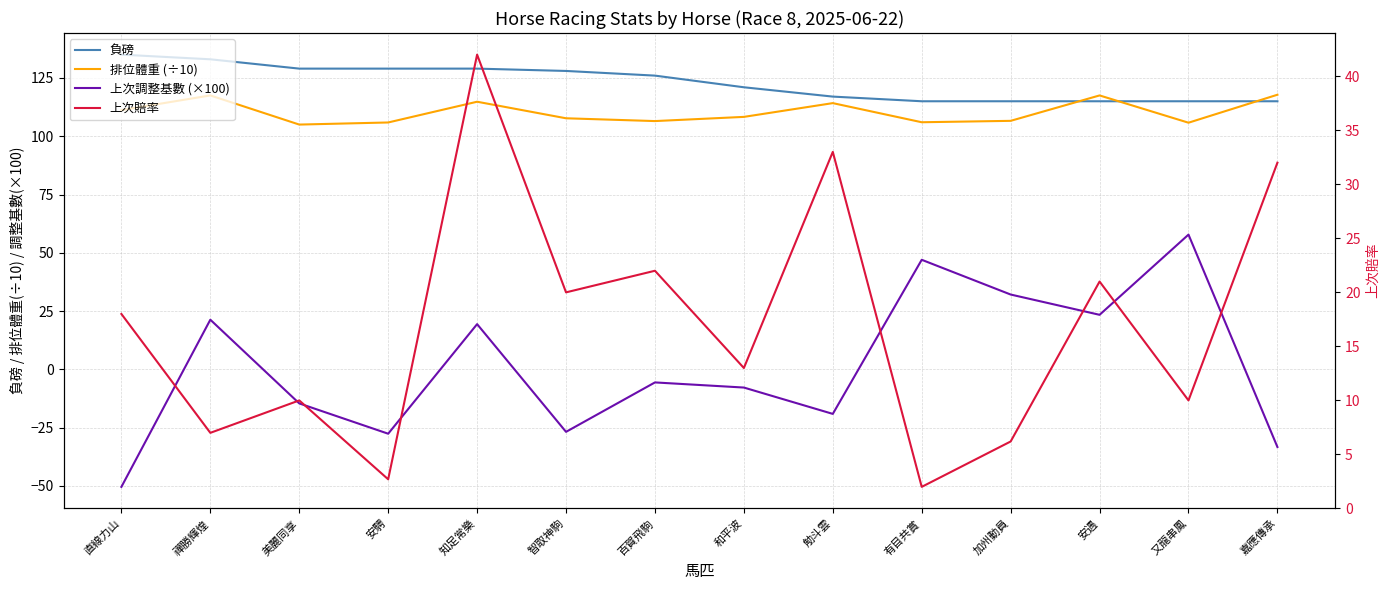

What is the label of the 5th point from the left?

知足常樂